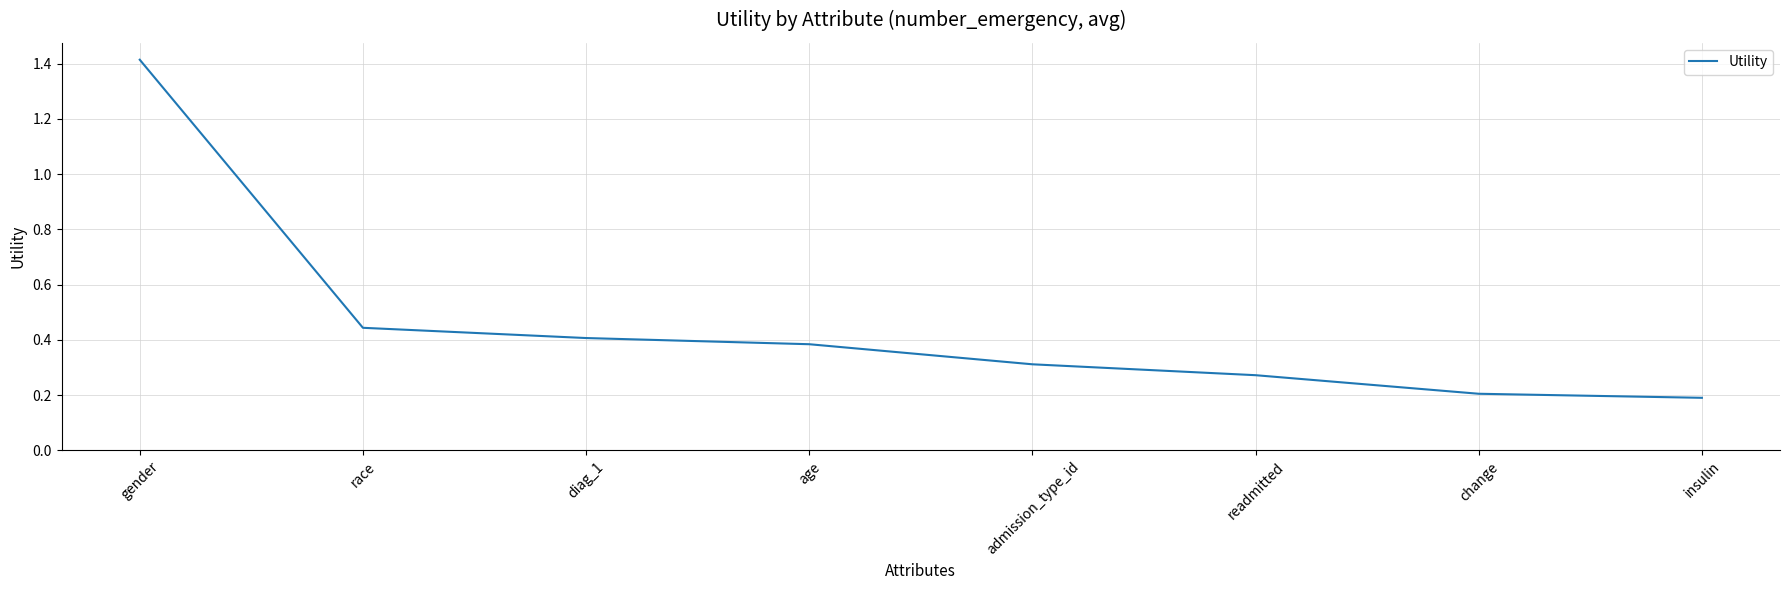

How many values are between 0 and 1?

7